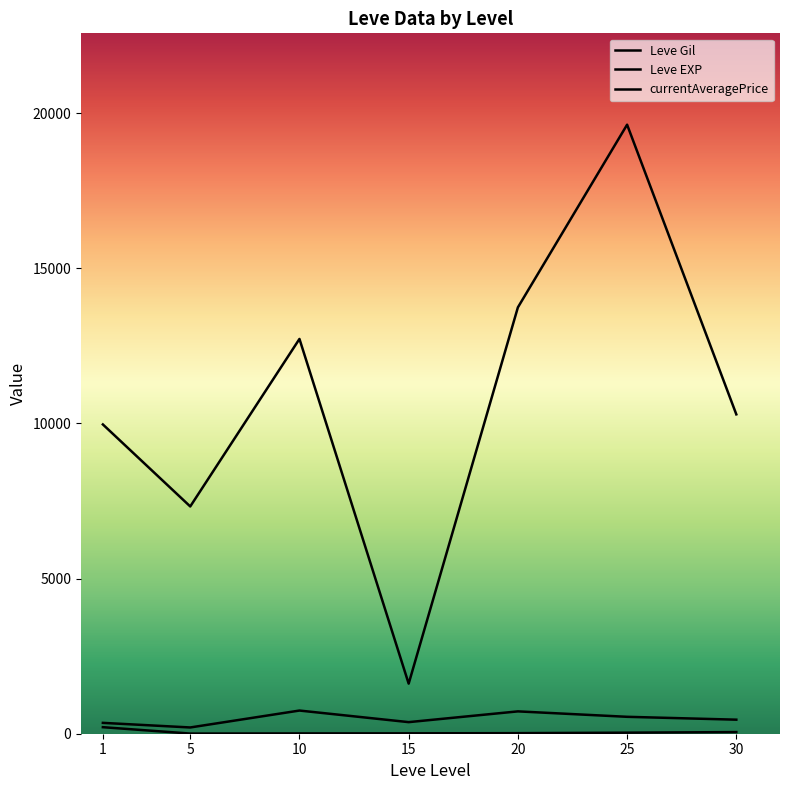

What is the value of the Leve EXP point at the 5th from the left?

18.0